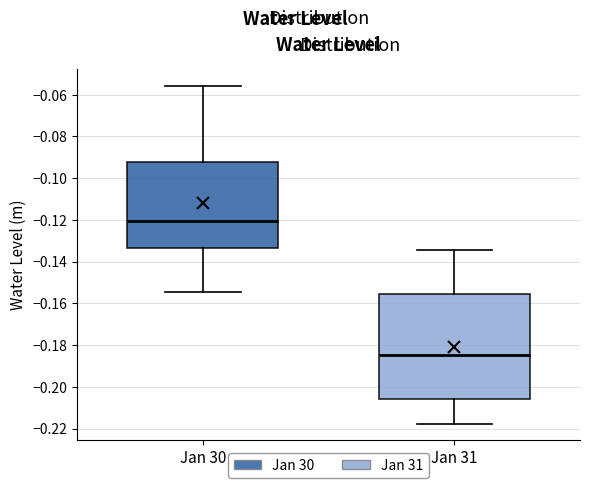

Which box's median line is the highest?

Jan 30